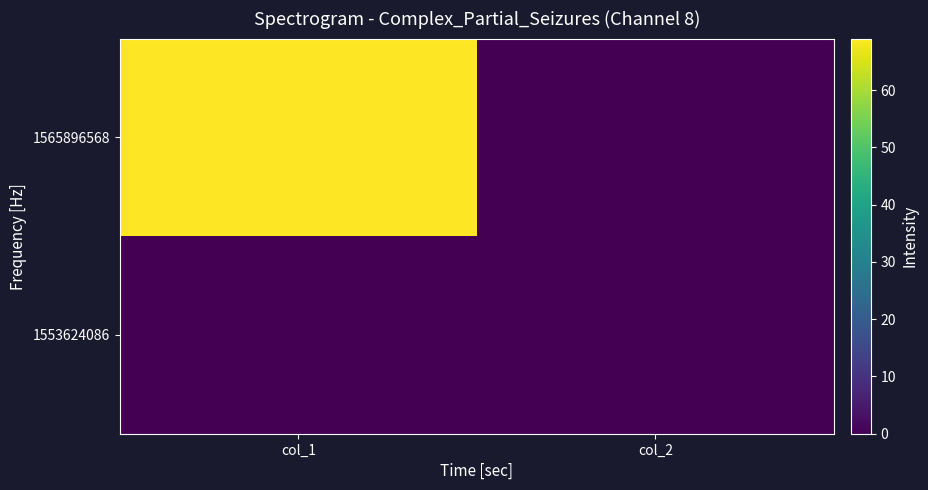

At which category is the sum across all series the highest?

col_1